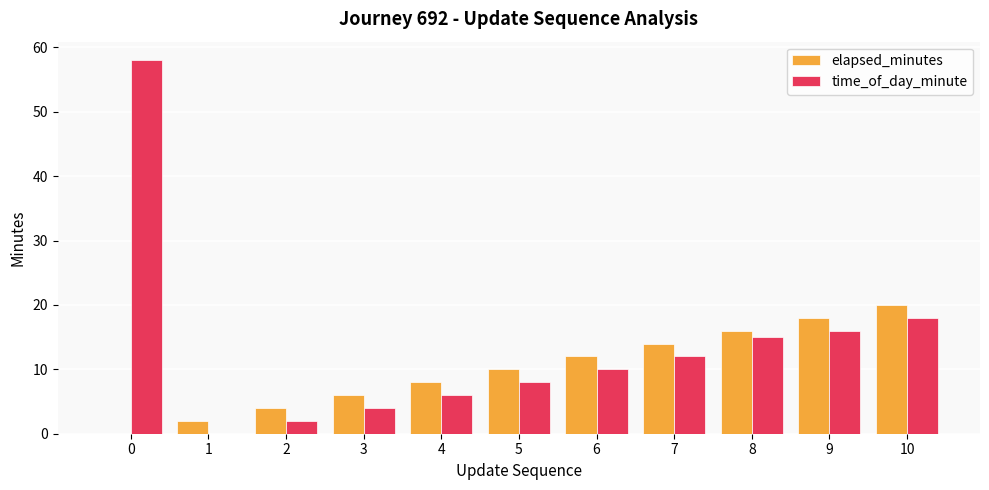

How many series are shown in this chart?

2